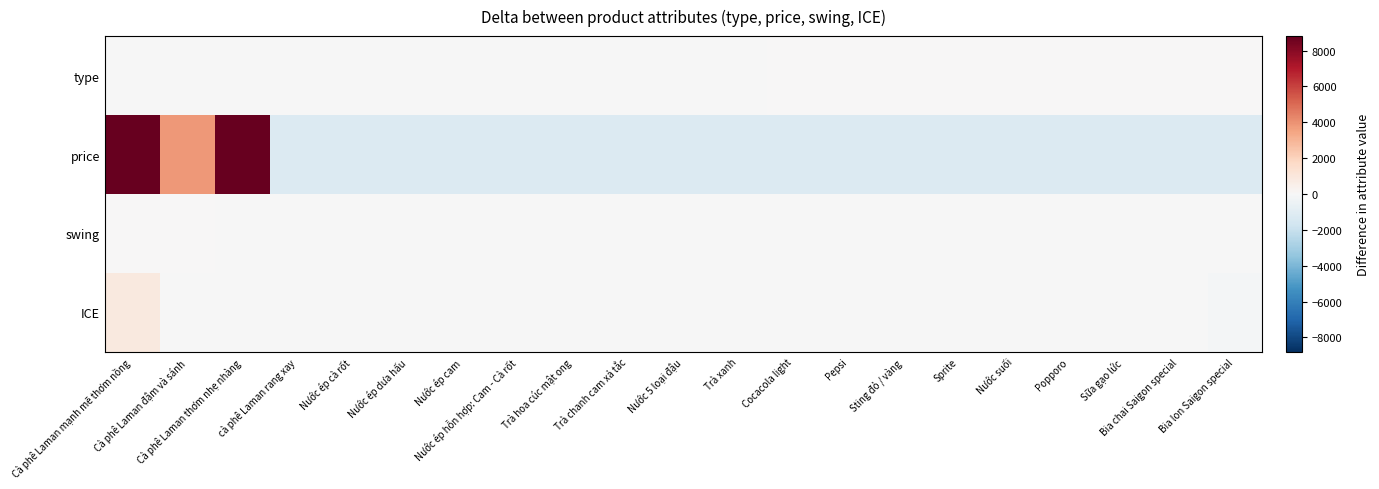

Reading left to right, transcribe all the data shown in this chart.

type: Cà phê Laman mạnh mẽ thơm nồng=-4.4	Cà phê Laman đậm và sánh=-4.4	Cà phê Laman thơm nhẹ nhàng=-4.4	cà phê Laman rang xay=-4.4	Nước ép cà rốt=-3.4	Nước ép dưa hấu=-3.4	Nước ép cam=-3.4	Nước ép hỗn hợp: Cam - Cà rốt=-3.4	Trà hoa cúc mật ong=-3.4	Trà chanh cam xả tắc=-3.4	Nước 5 loại đậu=-3.4	Trà xanh=-0.4	Cocacola light=0.6	Pepsi=1.6	Sting đỏ / vàng=2.6	Sprite=3.6	Nước suối=4.6	Popporo=5.6	Sữa gạo lức=6.6	Bia chai Saigon special=7.6	Bia lon Saigon special=8.6
price: Cà phê Laman mạnh mẽ thơm nồng=8809.5	Cà phê Laman đậm và sánh=3809.5	Cà phê Laman thơm nhẹ nhàng=8809.5	cà phê Laman rang xay=-1190.5	Nước ép cà rốt=-1190.5	Nước ép dưa hấu=-1190.5	Nước ép cam=-1190.5	Nước ép hỗn hợp: Cam - Cà rốt=-1190.5	Trà hoa cúc mật ong=-1190.5	Trà chanh cam xả tắc=-1190.5	Nước 5 loại đậu=-1190.5	Trà xanh=-1190.5	Cocacola light=-1190.5	Pepsi=-1190.5	Sting đỏ / vàng=-1190.5	Sprite=-1190.5	Nước suối=-1190.5	Popporo=-1190.5	Sữa gạo lức=-1190.5	Bia chai Saigon special=-1190.5	Bia lon Saigon special=-1190.5
swing: Cà phê Laman mạnh mẽ thơm nồng=51.2	Cà phê Laman đậm và sánh=1.2	Cà phê Laman thơm nhẹ nhàng=-2.8	cà phê Laman rang xay=-2.8	Nước ép cà rốt=-2.8	Nước ép dưa hấu=-2.8	Nước ép cam=-2.8	Nước ép hỗn hợp: Cam - Cà rốt=-2.8	Trà hoa cúc mật ong=-2.8	Trà chanh cam xả tắc=-2.8	Nước 5 loại đậu=-2.8	Trà xanh=-2.8	Cocacola light=-2.8	Pepsi=-2.8	Sting đỏ / vàng=-2.8	Sprite=-2.8	Nước suối=-2.8	Popporo=-2.8	Sữa gạo lức=-2.8	Bia chai Saigon special=-2.8	Bia lon Saigon special=-2.8
ICE: Cà phê Laman mạnh mẽ thơm nồng=861.9	Cà phê Laman đậm và sánh=-38.1	Cà phê Laman thơm nhẹ nhàng=-38.1	cà phê Laman rang xay=-38.1	Nước ép cà rốt=-38.1	Nước ép dưa hấu=-38.1	Nước ép cam=-38.1	Nước ép hỗn hợp: Cam - Cà rốt=-38.1	Trà hoa cúc mật ong=-38.1	Trà chanh cam xả tắc=-38.1	Nước 5 loại đậu=-38.1	Trà xanh=-38.1	Cocacola light=-38.1	Pepsi=-38.1	Sting đỏ / vàng=-38.1	Sprite=-38.1	Nước suối=-38.1	Popporo=-38.1	Sữa gạo lức=-38.1	Bia chai Saigon special=-38.1	Bia lon Saigon special=-138.1